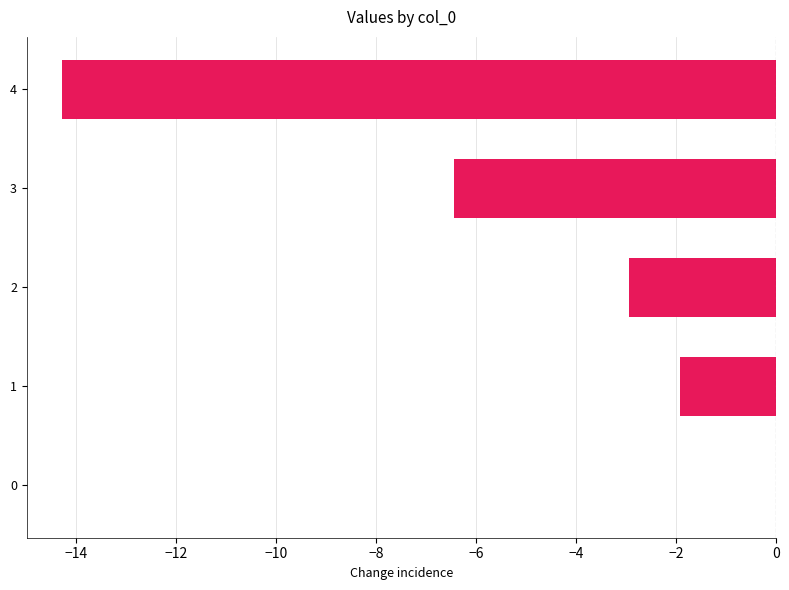

True or false: the data shows -3.4 at 1.

False